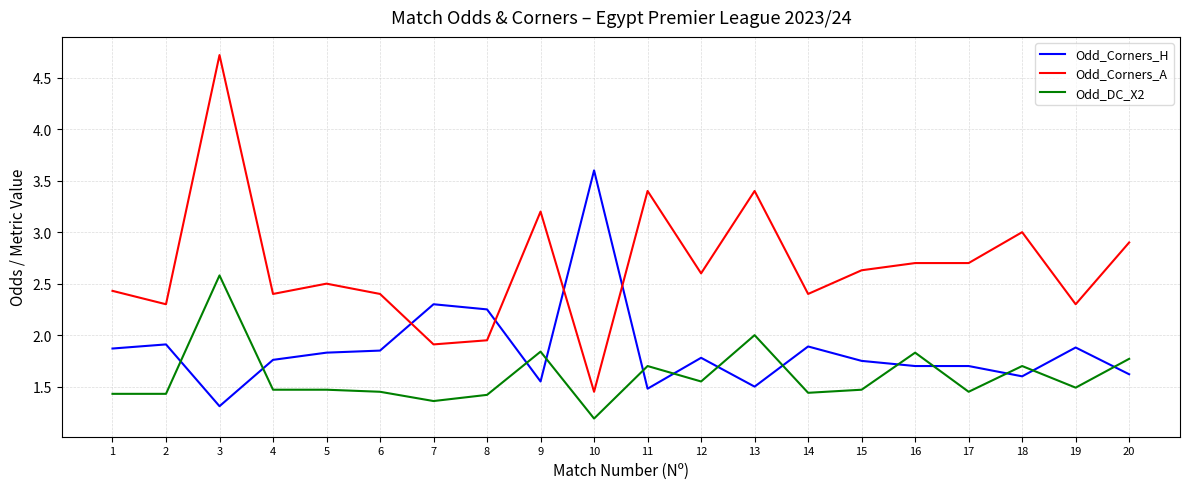

What are all the series names shown in the legend?

Odd_Corners_H, Odd_Corners_A, Odd_DC_X2